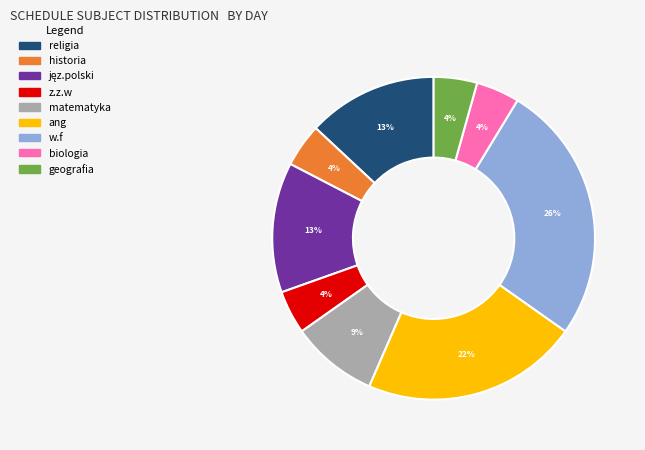

Which slice is the largest?

w.f